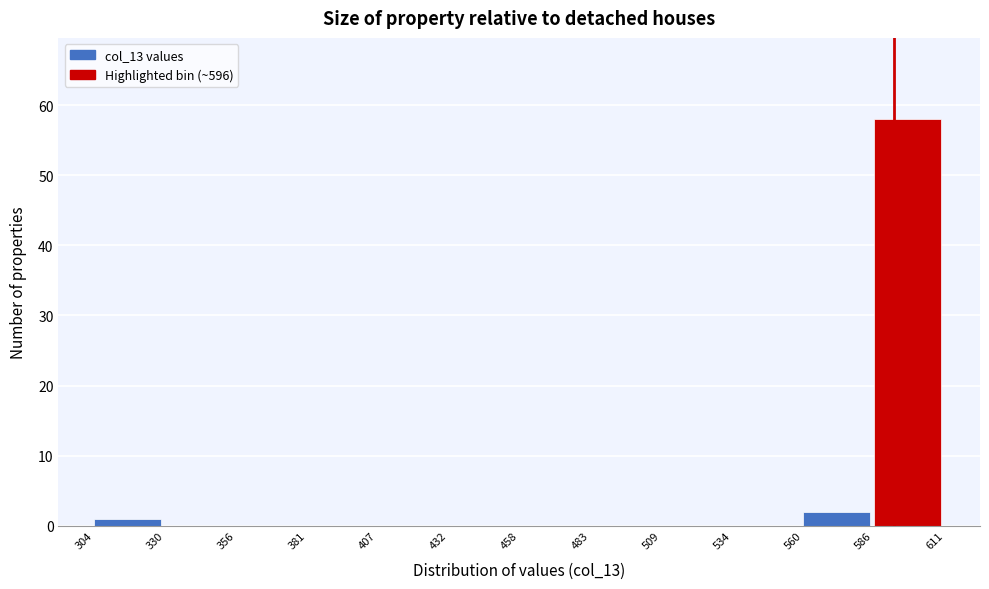

How tall is the bar that spans 586 to 611 on the x-axis? The values are not printed on the chart, so give them approximately, as read against the axis.

58